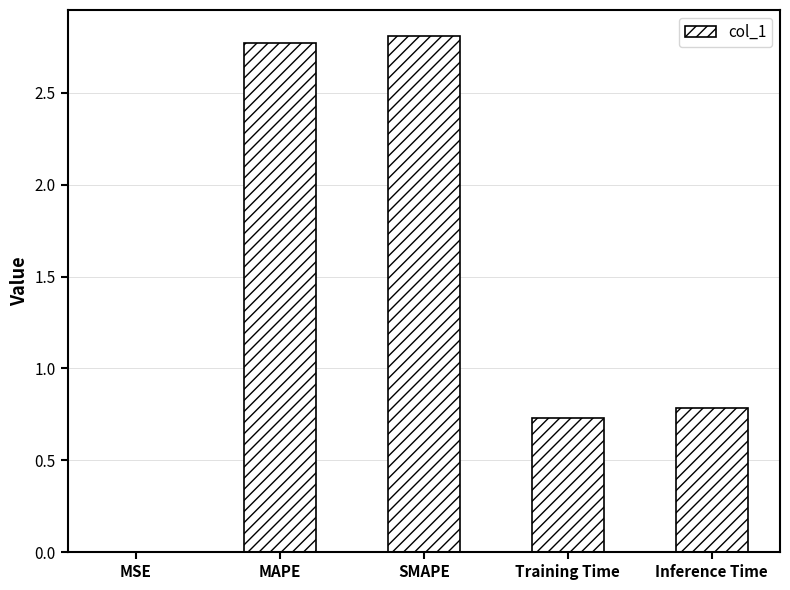

Count the number of data series in this chart.

1